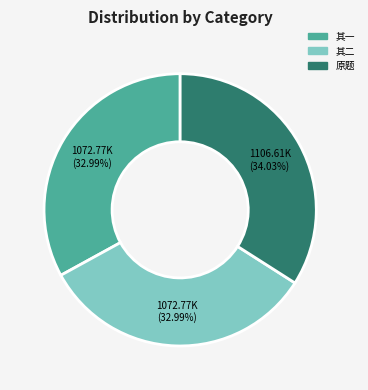

Is there a majority slice in this chart?

No